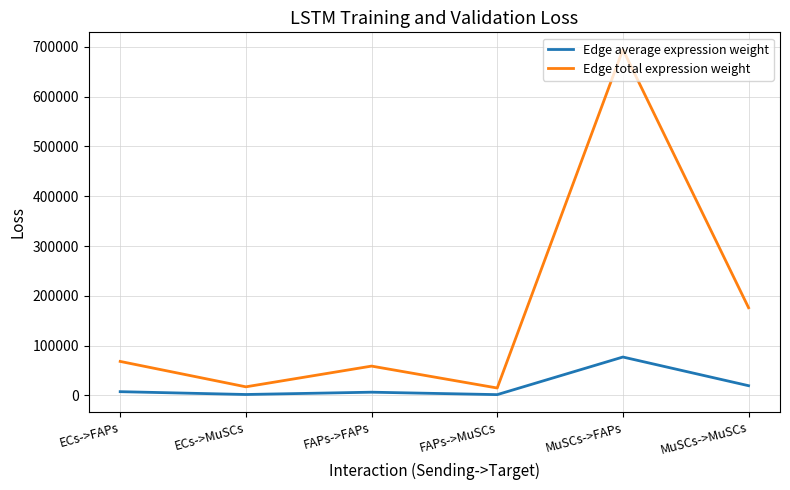

Is it true that Edge average expression weight equals 19574.7 at MuSCs->MuSCs?

True